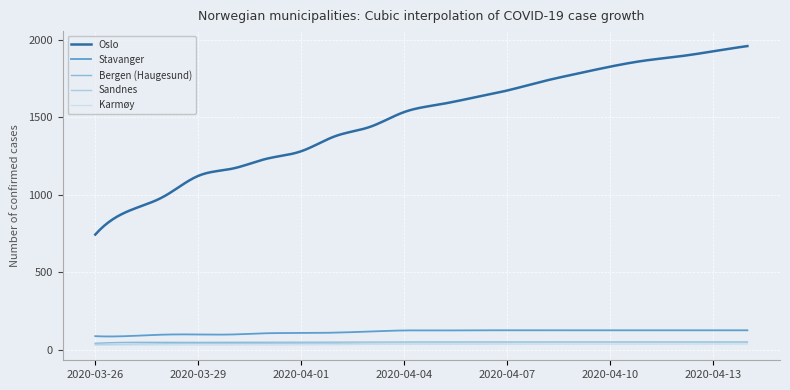

Does the chart display data point markers on the line(s)?

No